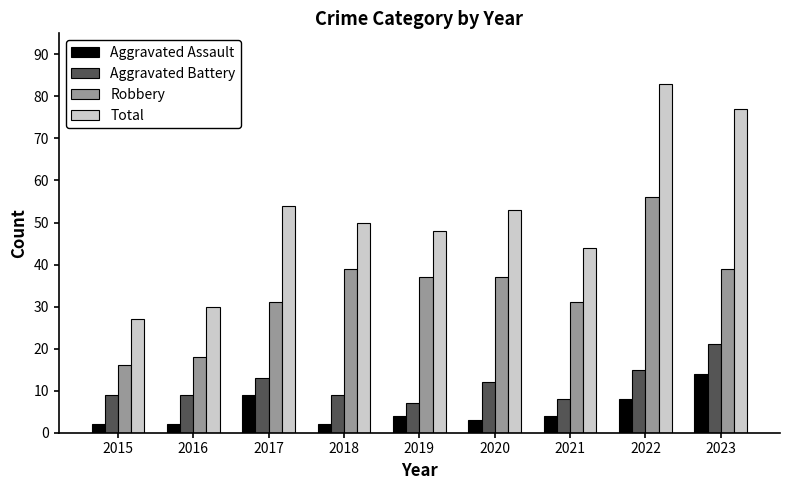

Rank the series by their maximum value, from highest to lowest.

Total, Robbery, Aggravated Battery, Aggravated Assault